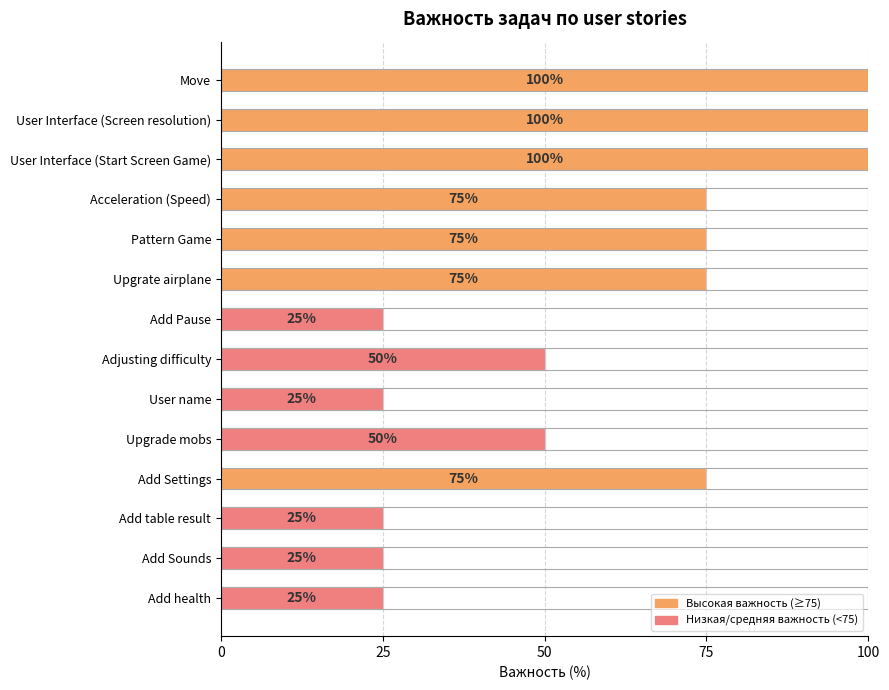

Does the chart contain any negative values?

No